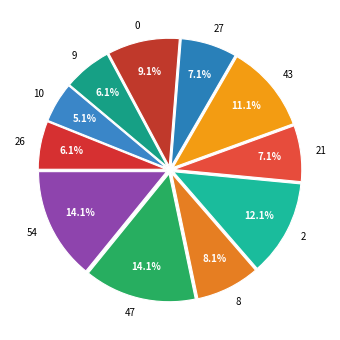

True or false: 10 accounts for 5% of the total.

True